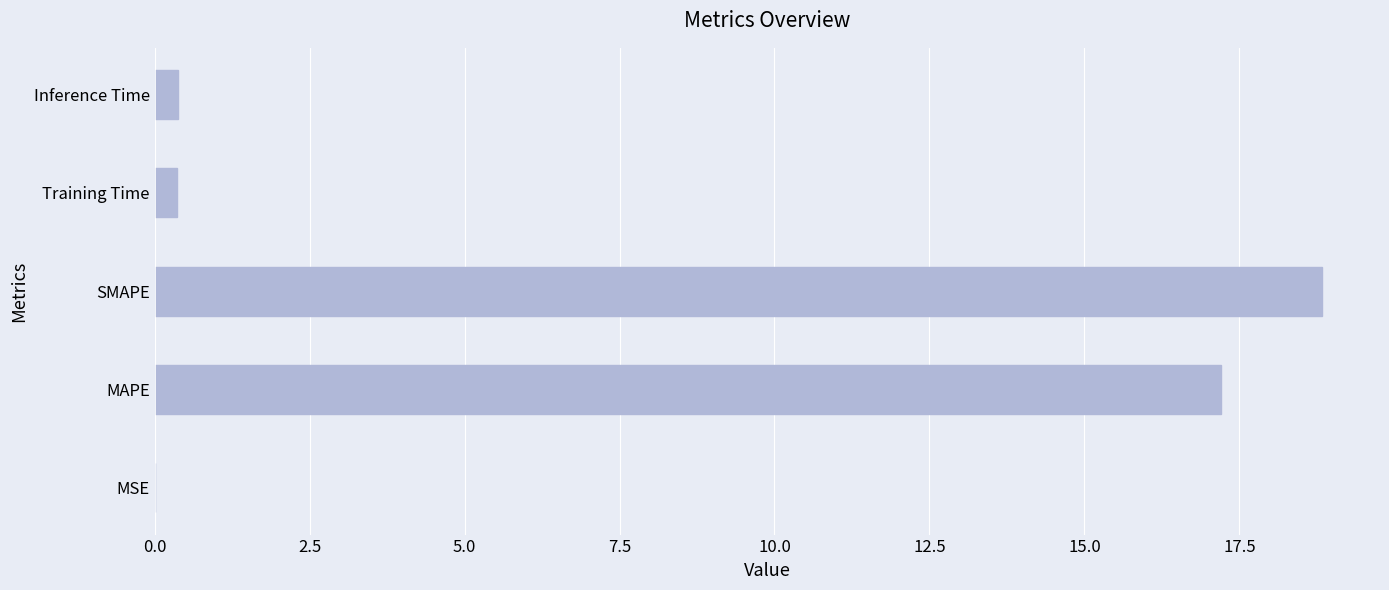

Where is the data nearest to the value 9?

MAPE